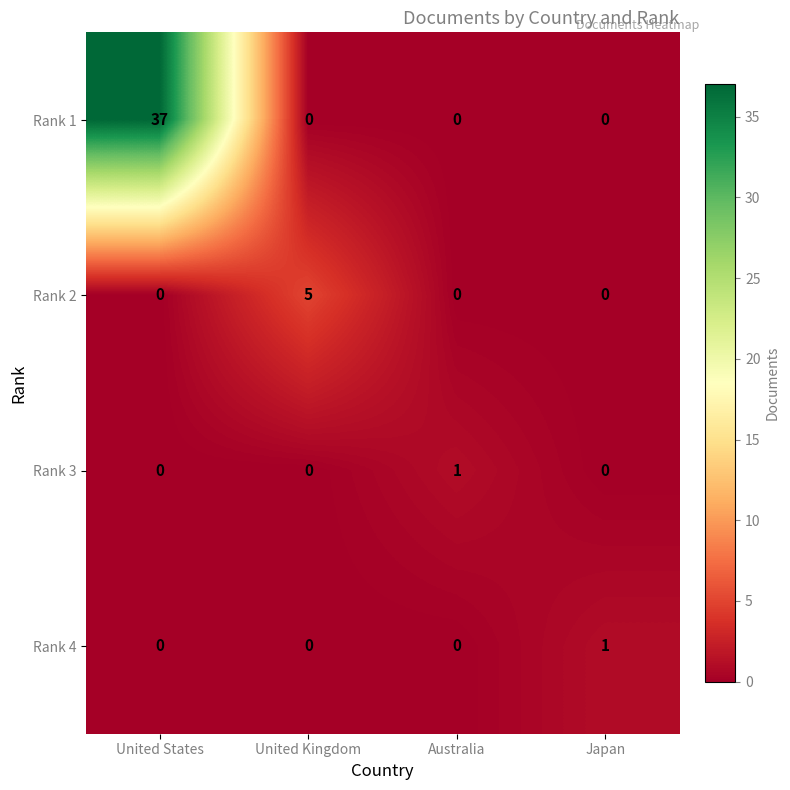

What is the difference between the maximum and second lowest values in the Rank 2 series?

5